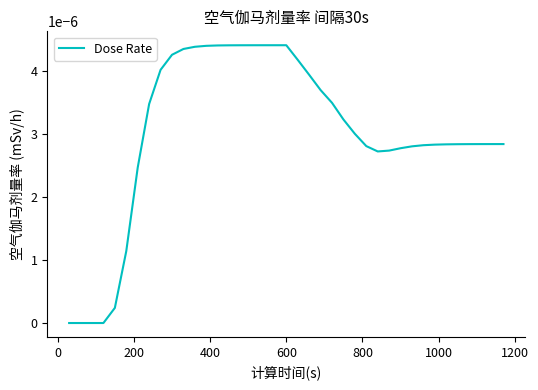

Is this an area chart (filled region under the line)?

No